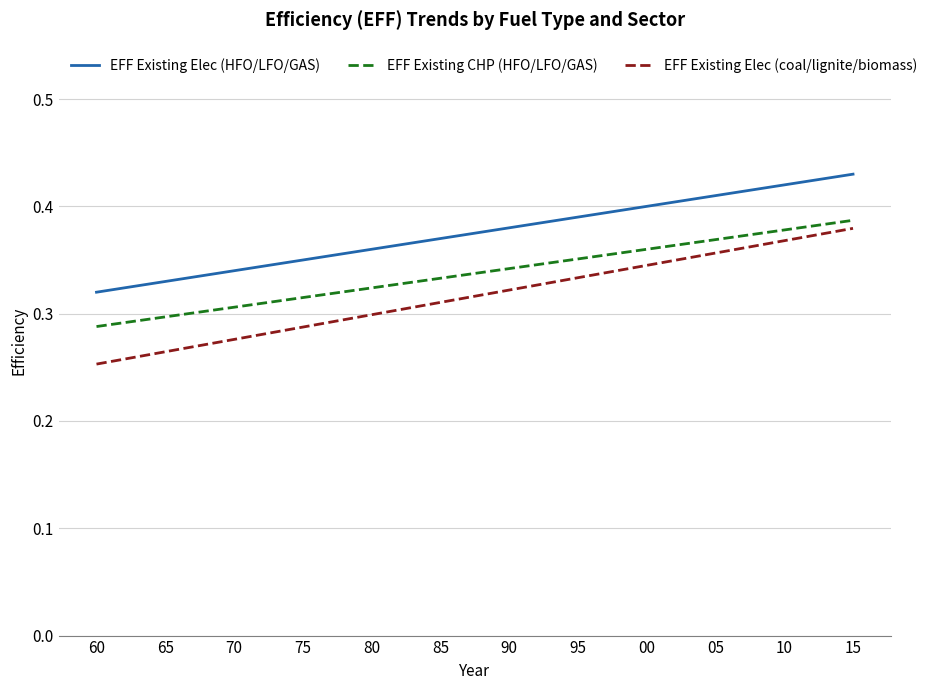

Which category has the lowest value across all series?

60